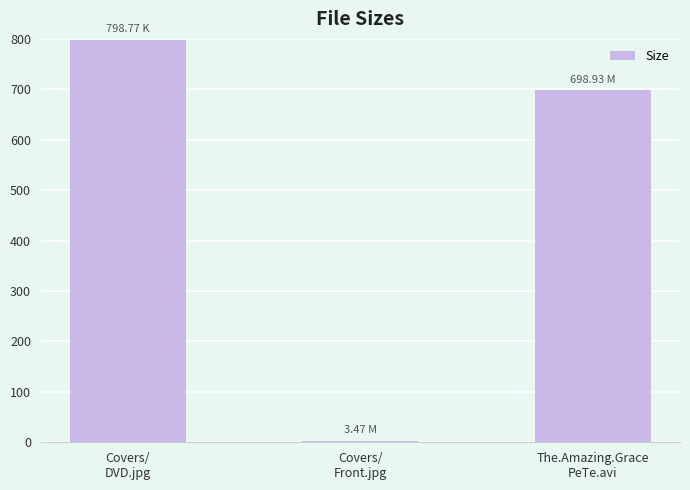

What is the average value?

500.4